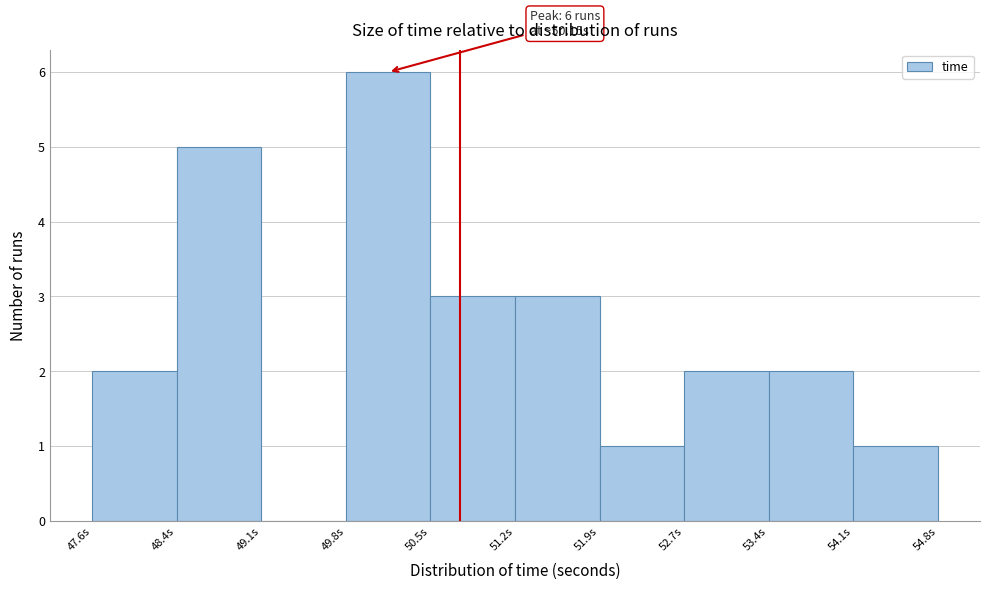

Which range on the x-axis has the tallest bar?

49.8 to 50.5